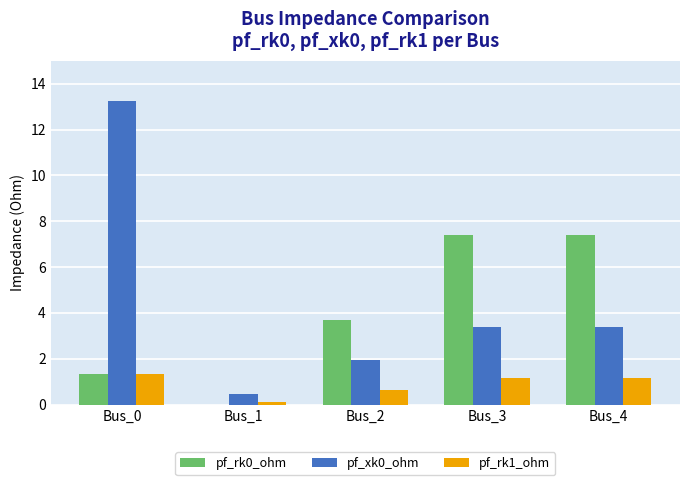

The value of pf_rk0_ohm at Bus_4 is 3.1. True or false?

False